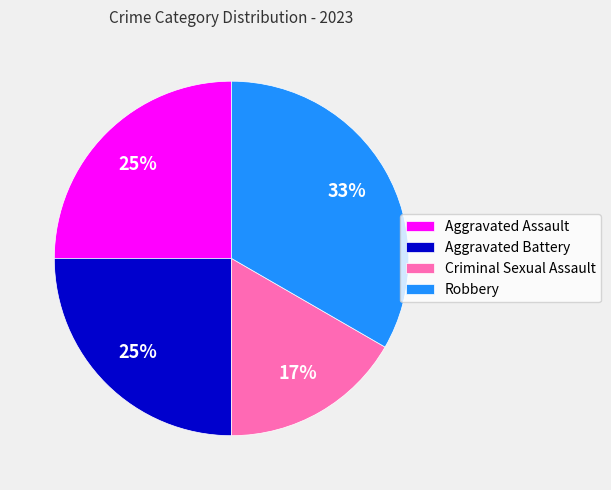

How many slices are in this pie chart?

4